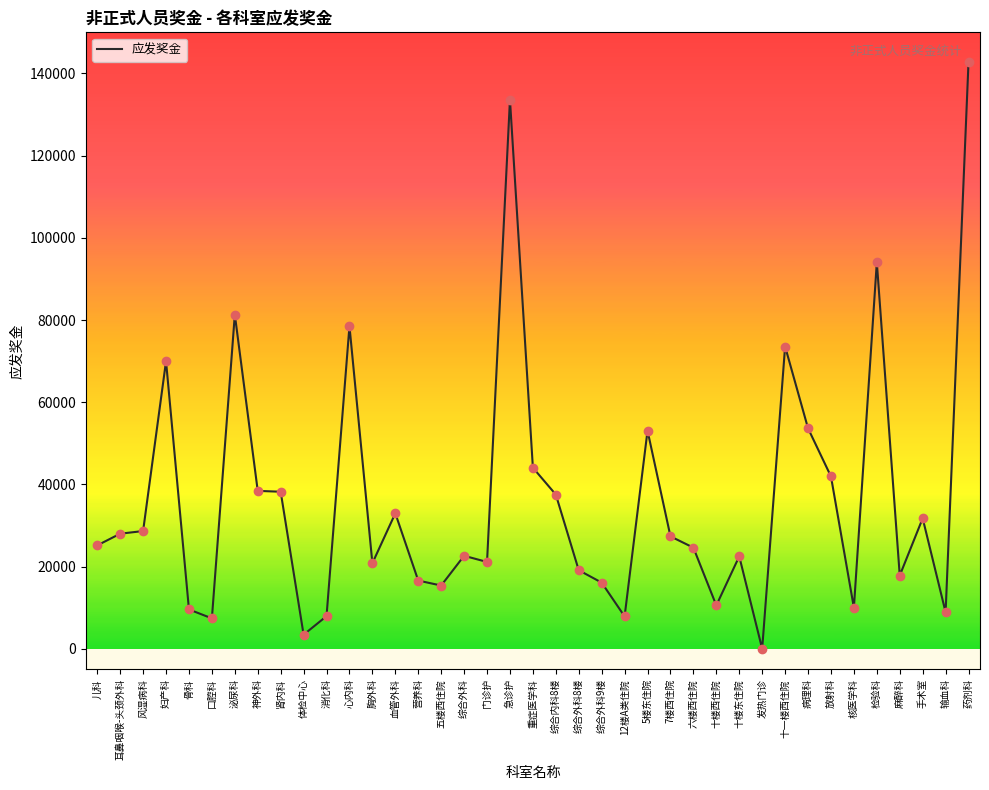

Approximately how many times larger is the value at 急诊护 compared to 7楼西住院?

4.9